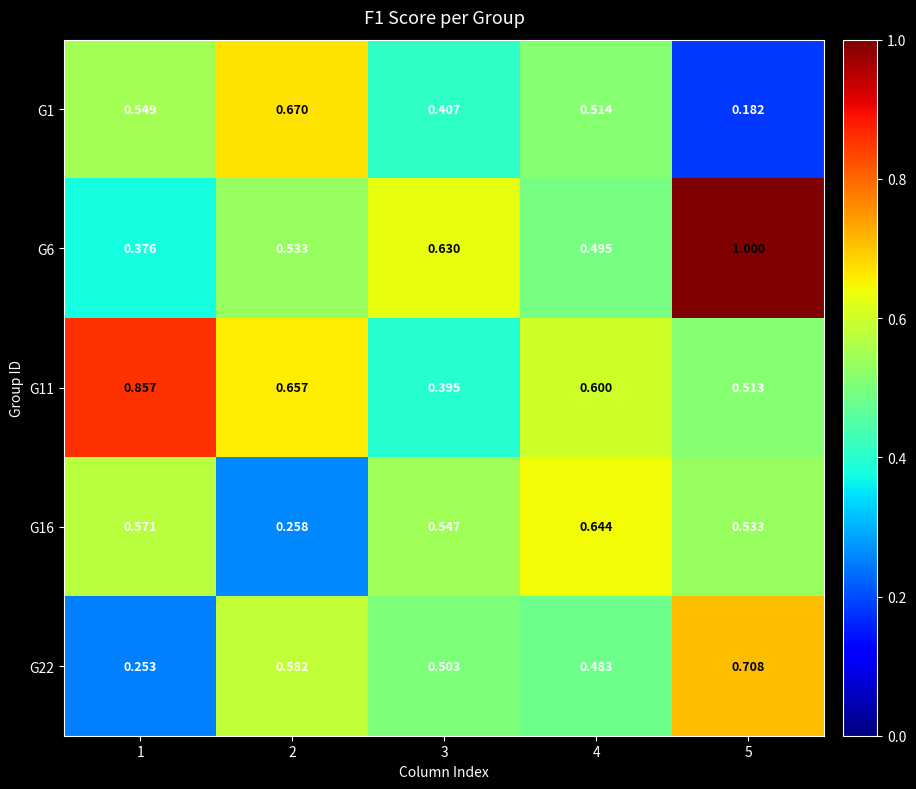

What is the maximum value shown in the chart?

1.0